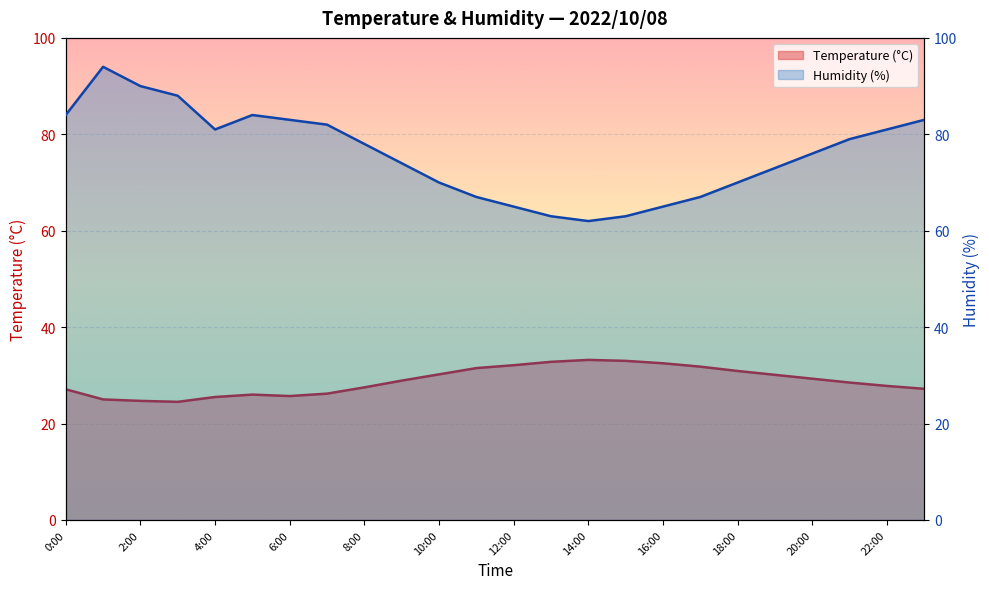

Where is Humidity (%) nearest to the value 78?

8:00